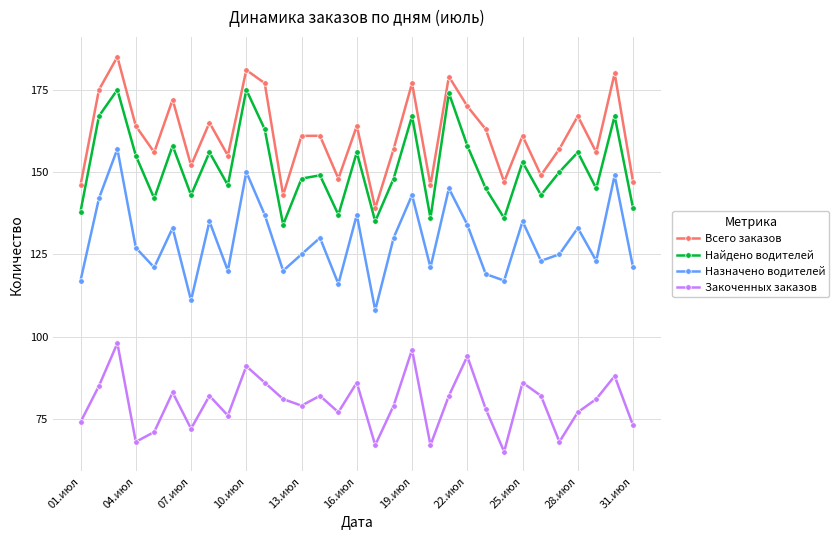

True or false: Назначено водителей and Закоченных заказов intersect in this chart.

False